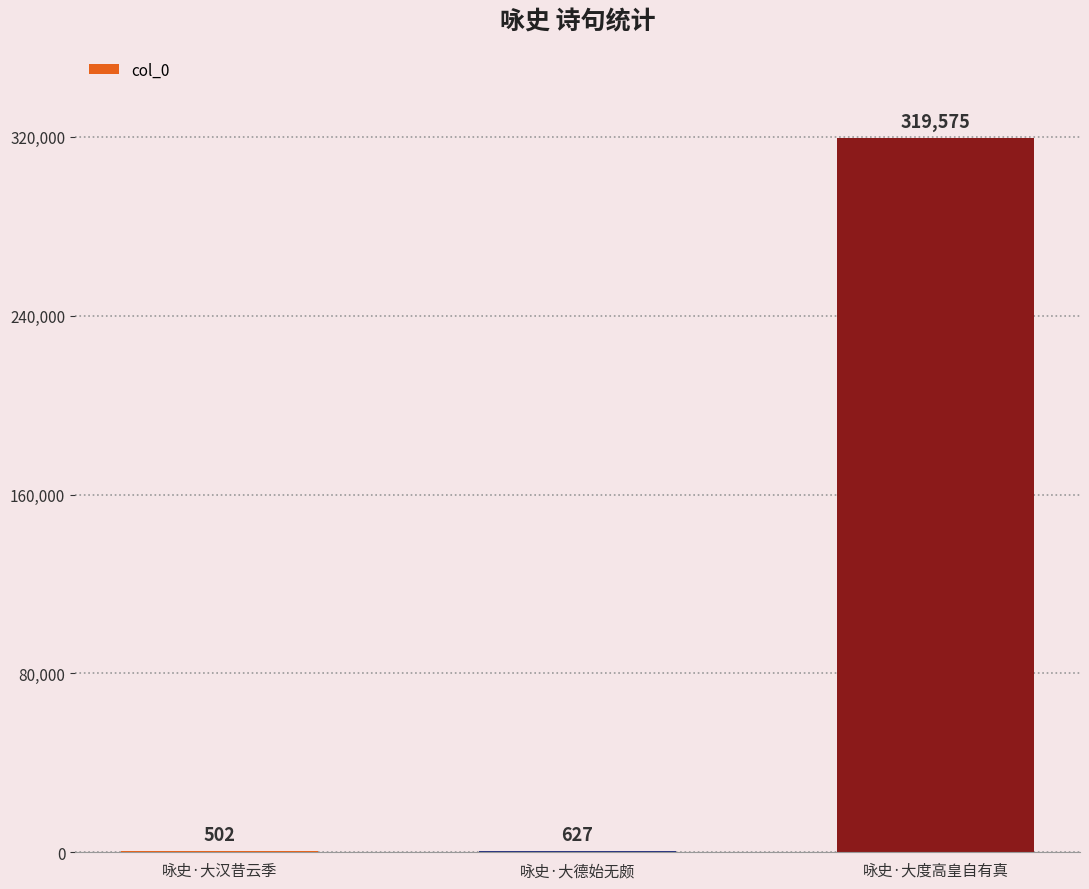

True or false: the data shows 502 at 咏史·大汉昔云季.

True